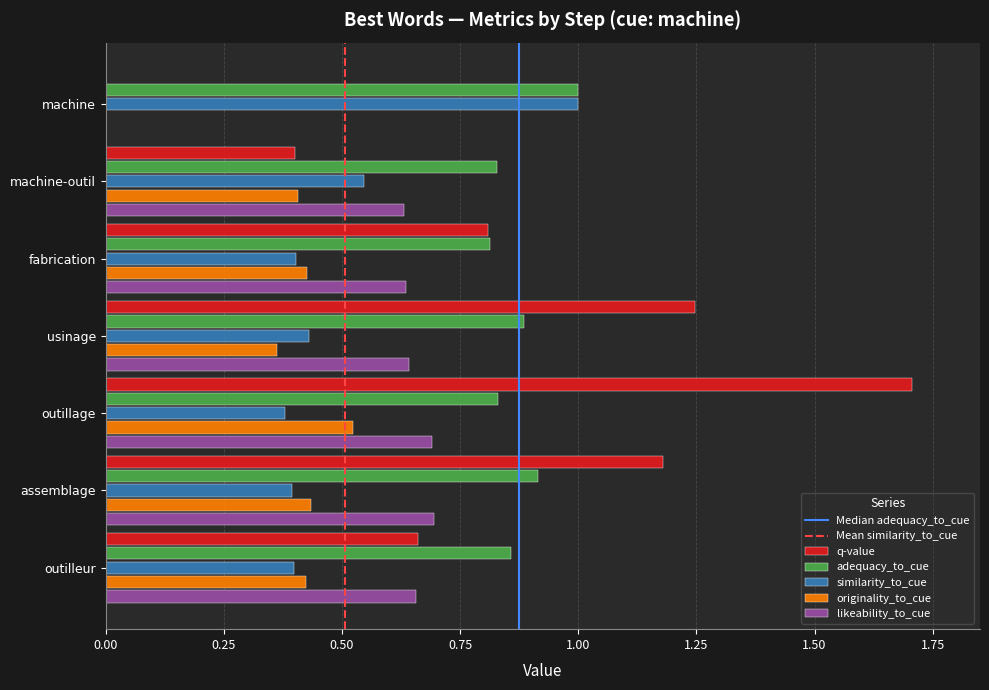

What is the spread (max minus min) of values at machine?

1.0